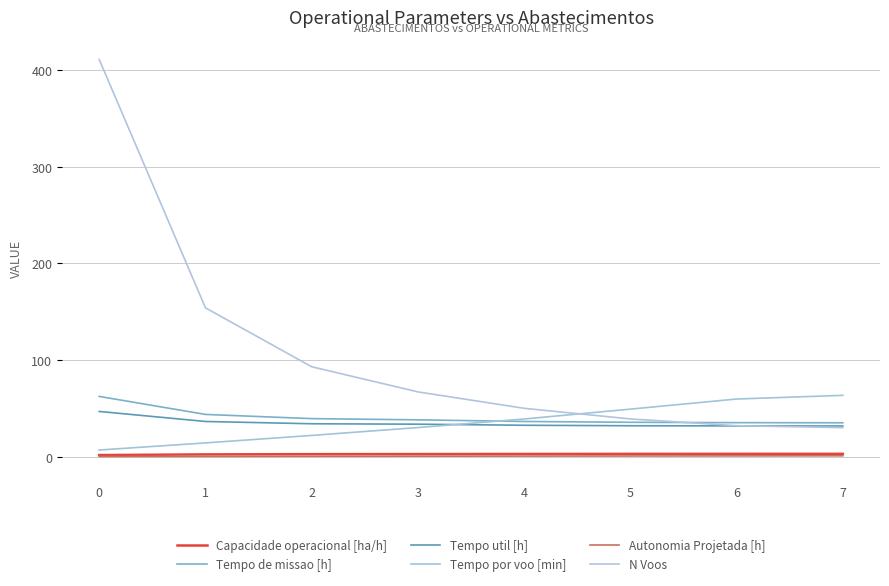

What is the sum of the Tempo por voo [min] values at 2 and 3?

52.0